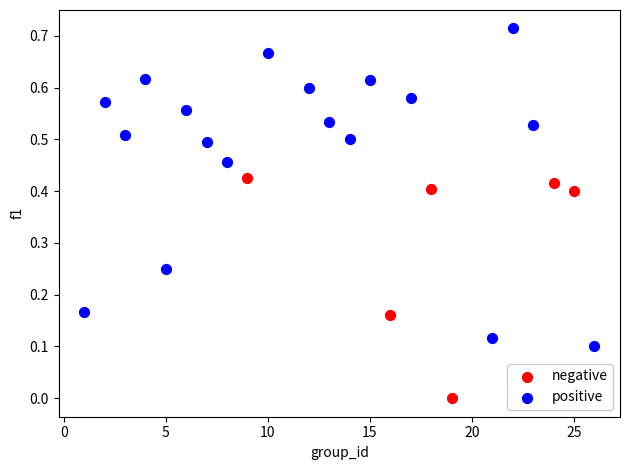

Which series reaches the minimum Y coordinate?

negative